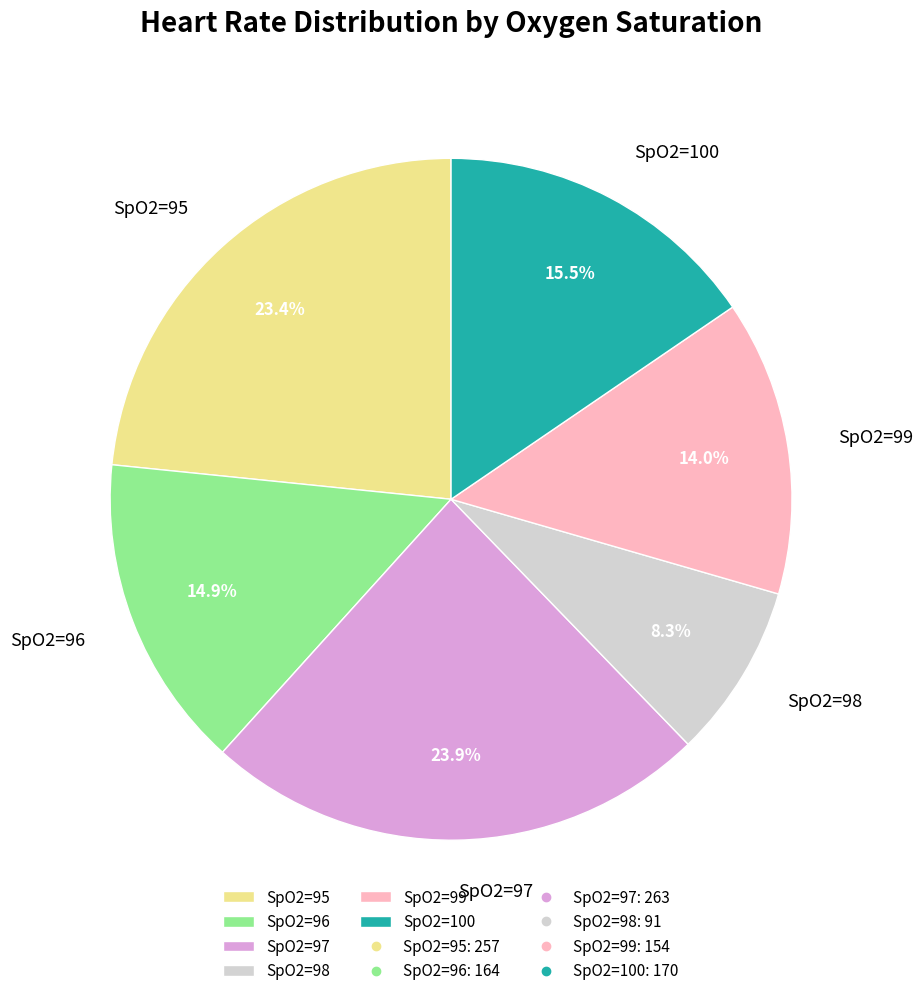

Which slice is the smallest?

SpO2=98